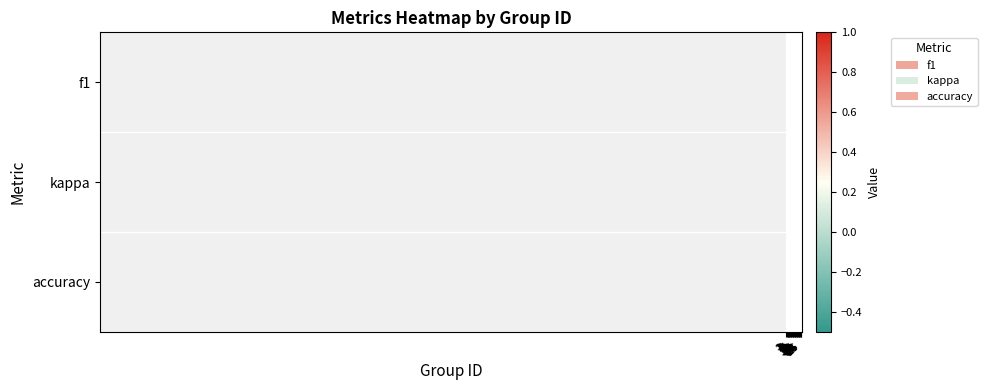

What is the minimum value shown in the chart?

-0.5